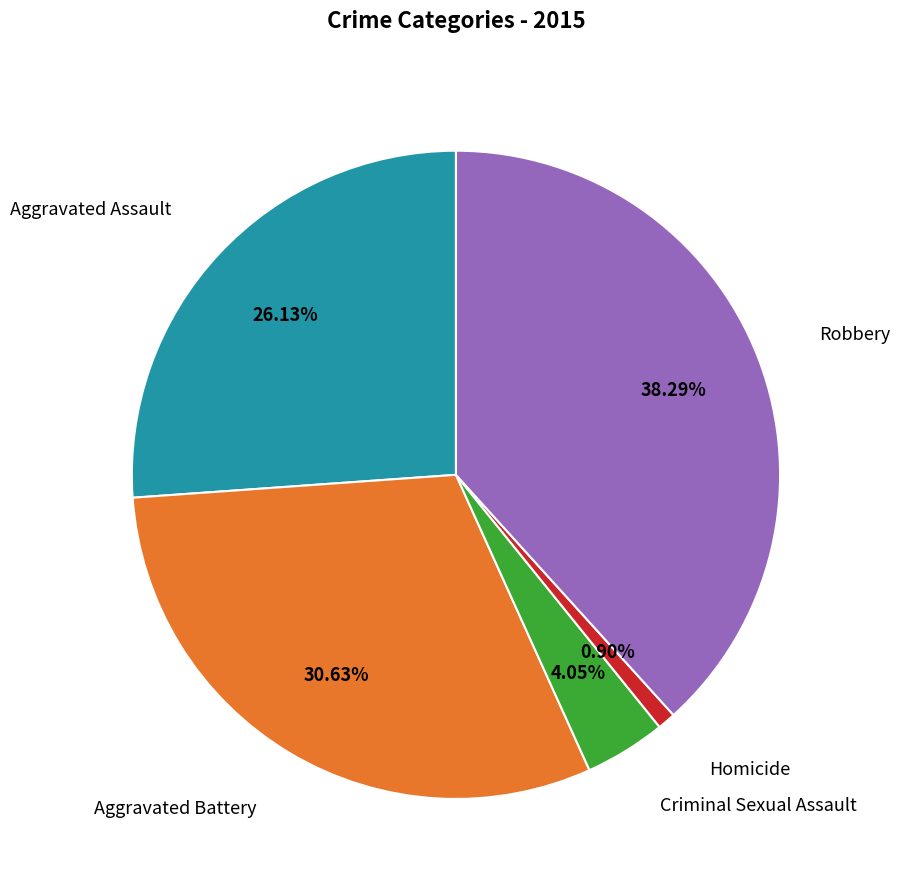

To the nearest percent, what is the difference between the largest and smallest slice percentages?

37%